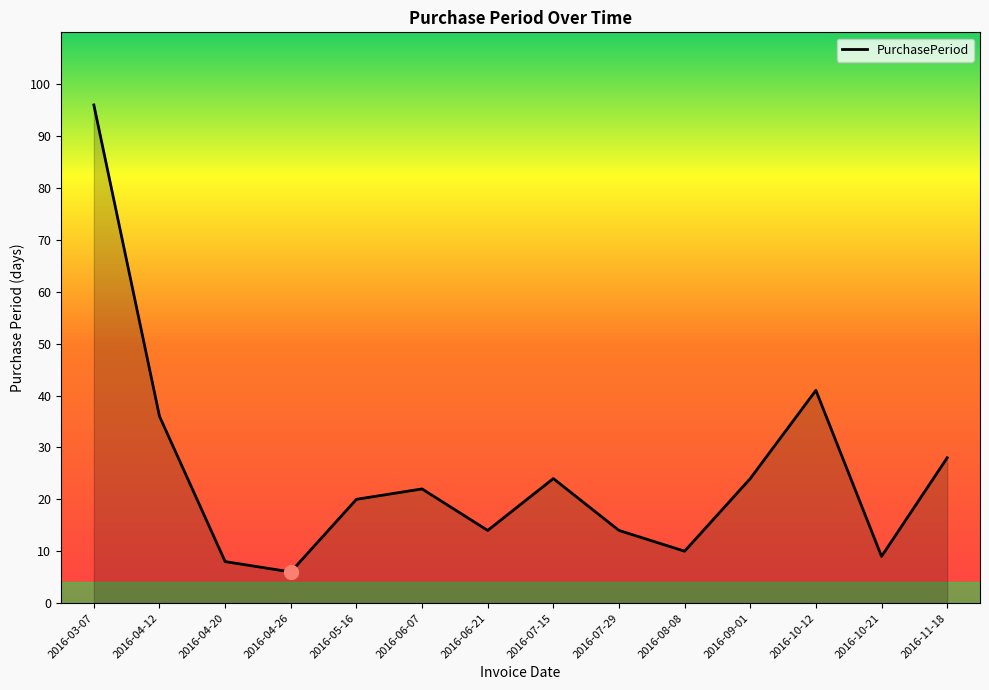

What is the ratio of the value at 2016-06-07 to the value at 2016-07-15?

0.9